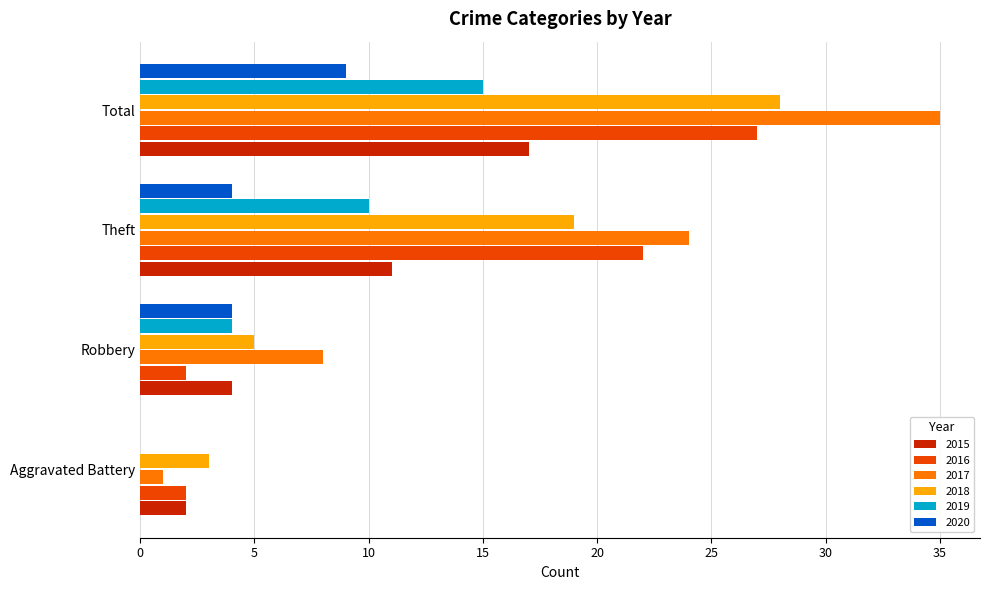

Between Theft and Total, which series saw the biggest shift?

2017